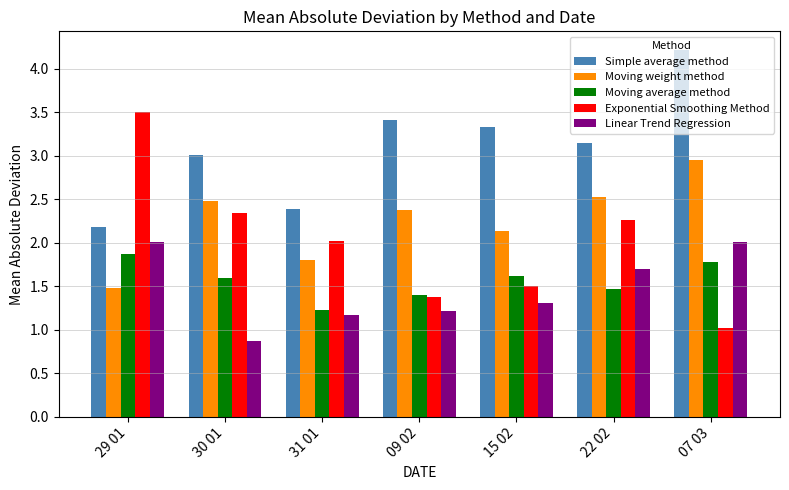

Which series has the largest range (max minus min)?

Exponential Smoothing Method